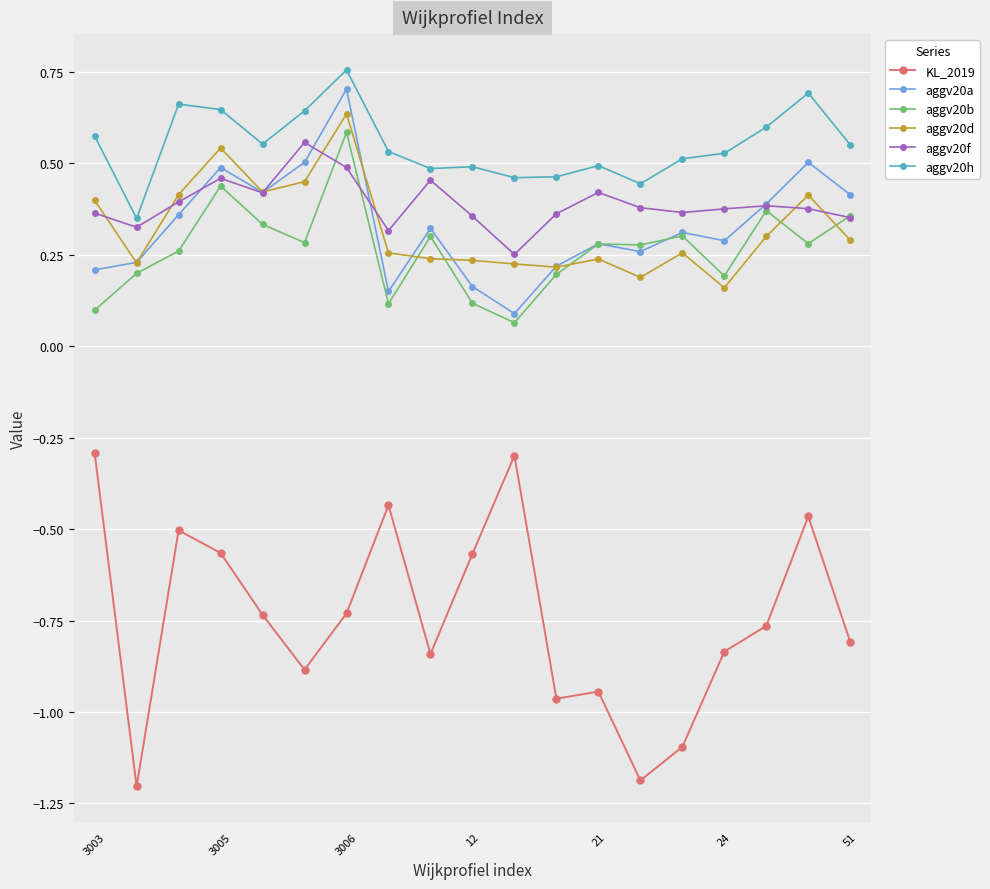

What are all the series names shown in the legend?

KL_2019, aggv20a, aggv20b, aggv20d, aggv20f, aggv20h